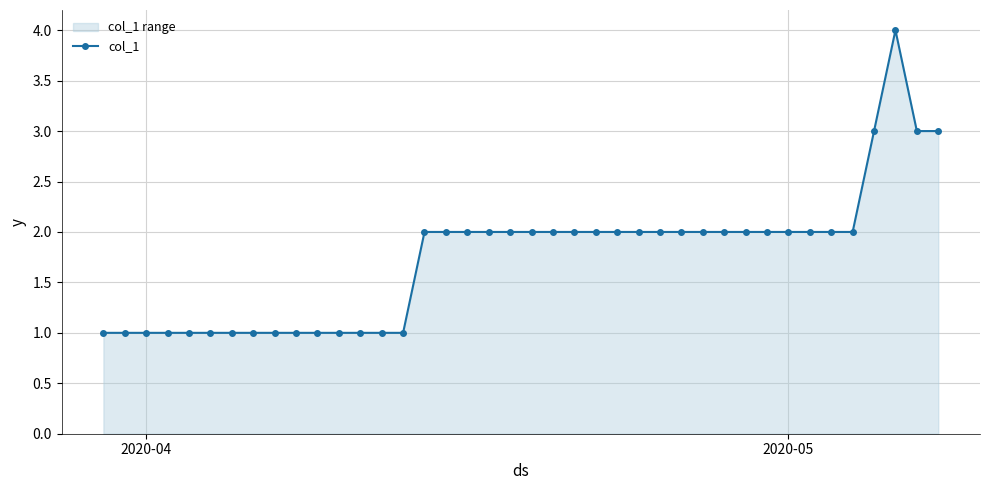

What is the difference between the maximum and second lowest values?

3